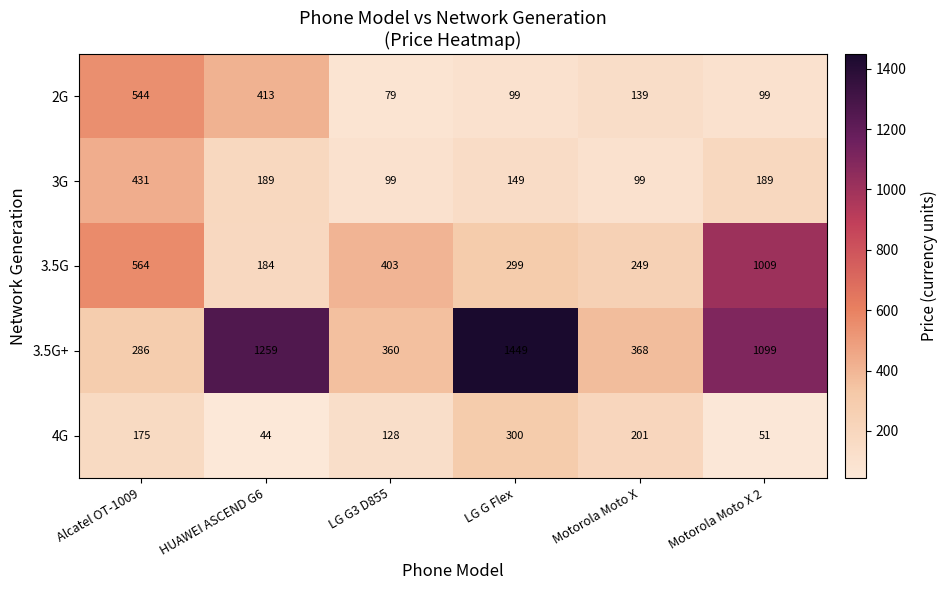

The value of 4G at LG G3 D855 is 193. True or false?

False